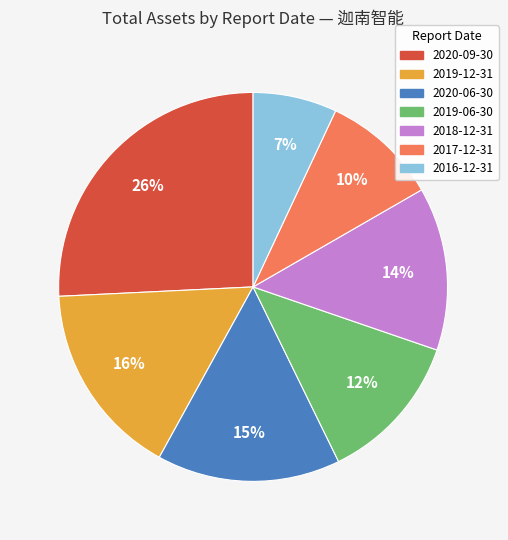

Does 2018-12-31 account for over 50% of the chart?

No